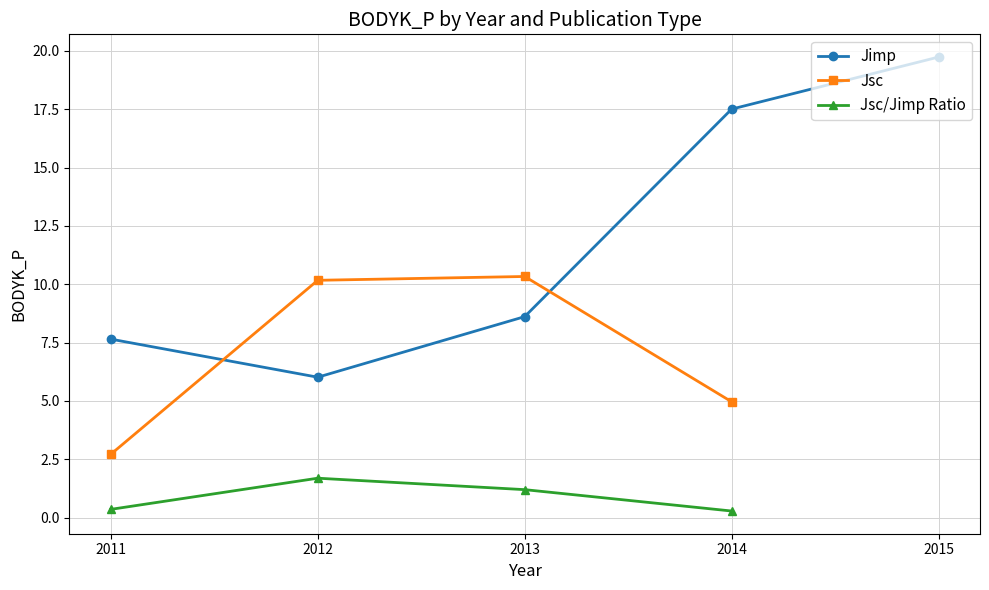

True or false: Jimp has more than 0 points higher than both neighbors.

False